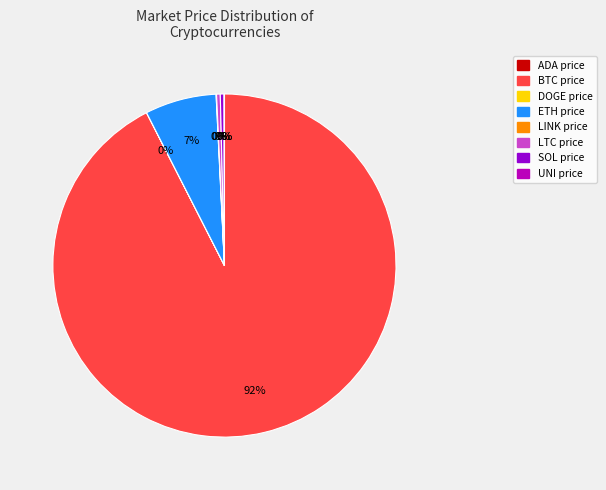

Is there any slice that represents more than half of the pie?

Yes